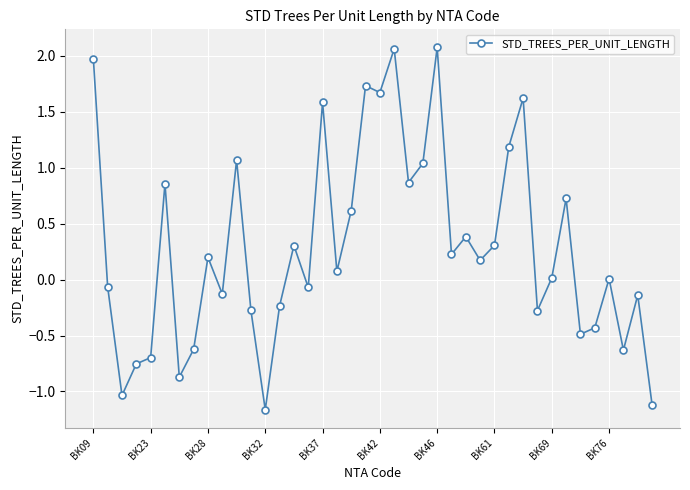

What is the sum of all values?

11.7